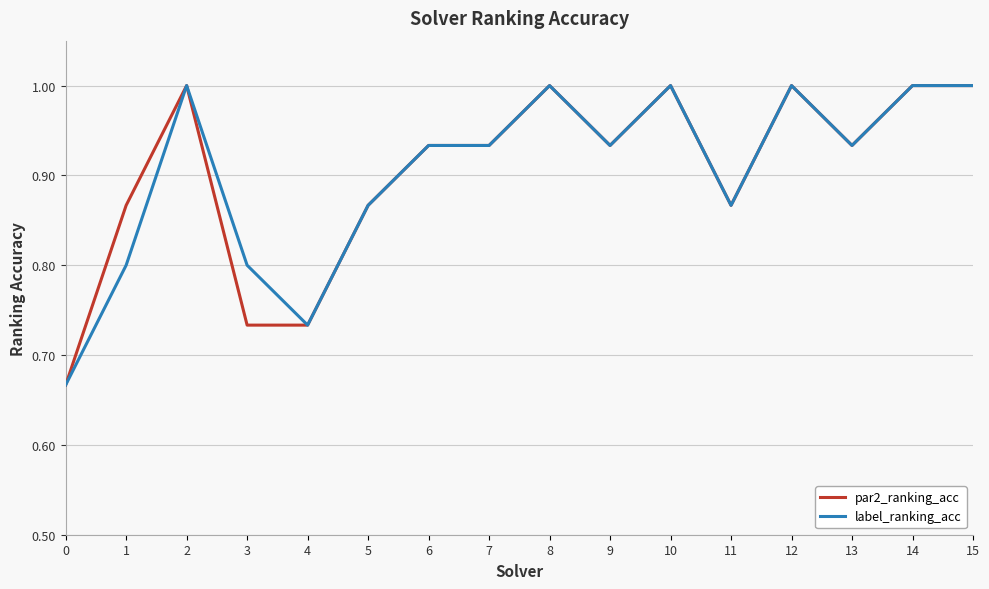

How many categories are shown in the chart?

16